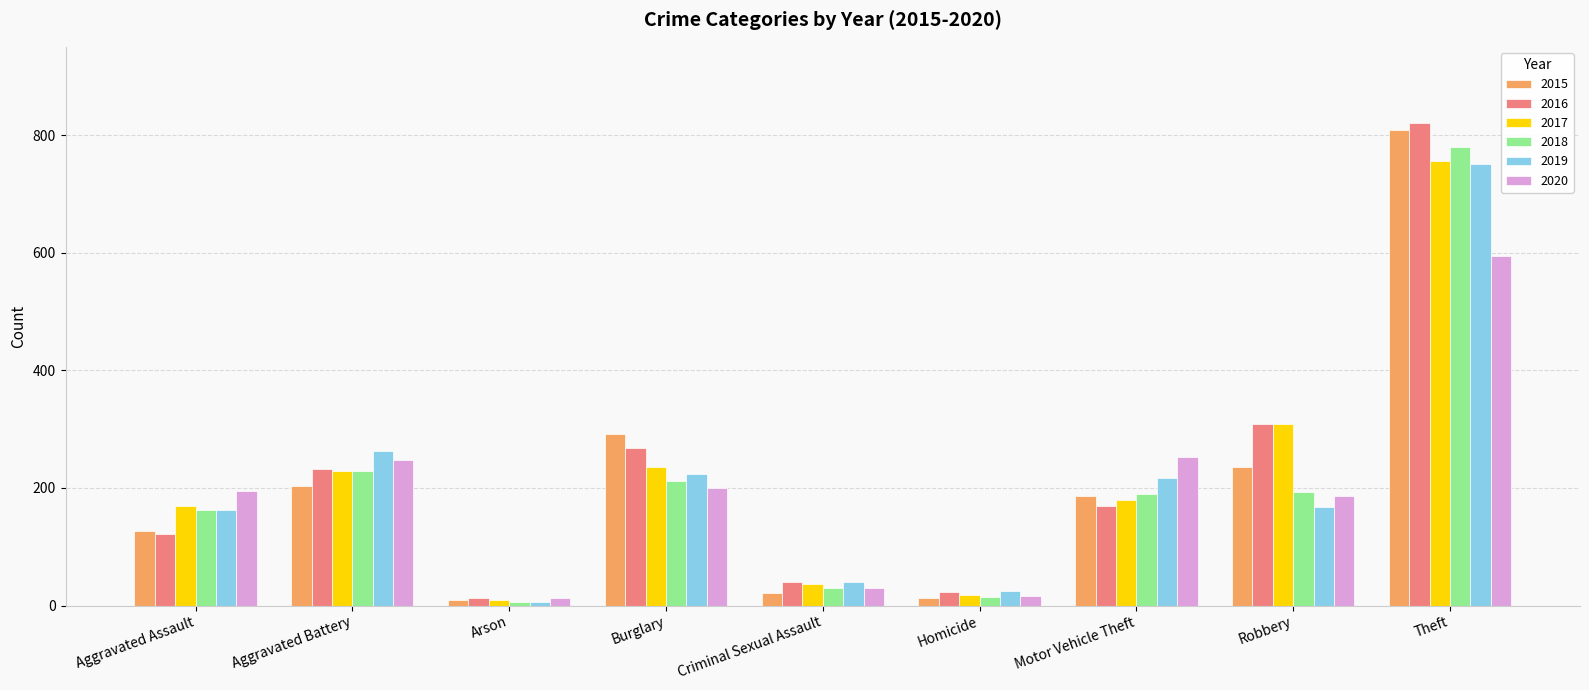

What is the label of the 5th bar from the left?

Criminal Sexual Assault